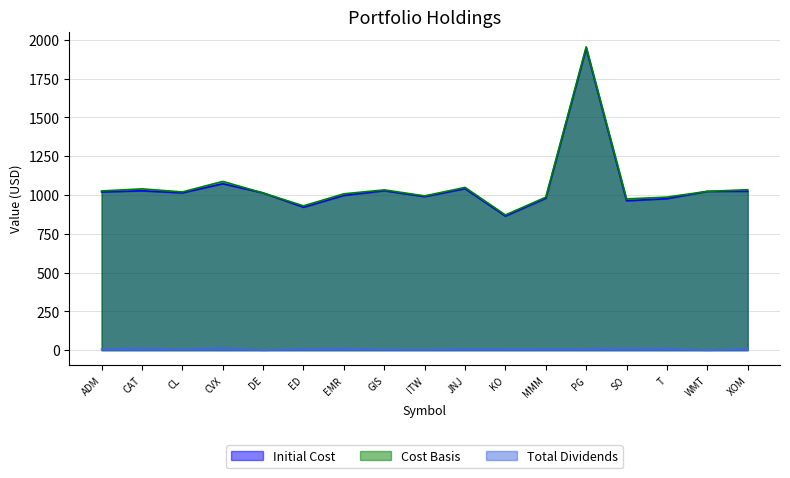

Reading left to right, list all the values displayed in this chart.

Initial Cost: ADM=1019.3	CAT=1026.9	CL=1013.4	CVX=1072.4	DE=1012.9	ED=920.8	EMR=997.0	GIS=1027.1	ITW=989.4	JNJ=1040.4	KO=863.9	MMM=978.5	PG=1945.5	SO=962.5	T=976.2	WMT=1023.2	XOM=1023.7
Cost Basis: ADM=1026.0	CAT=1039.2	CL=1019.5	CVX=1087.3	DE=1012.9	ED=929.9	EMR=1007.5	GIS=1032.8	ITW=994.1	JNJ=1048.6	KO=871.2	MMM=985.6	PG=1954.8	SO=974.4	T=986.4	WMT=1023.2	XOM=1033.9
Total Dividends: ADM=6.7	CAT=12.3	CL=6.1	CVX=14.9	DE=0.0	ED=9.1	EMR=10.4	GIS=5.7	ITW=4.8	JNJ=8.2	KO=7.3	MMM=7.2	PG=9.3	SO=11.9	T=10.2	WMT=0.0	XOM=10.2